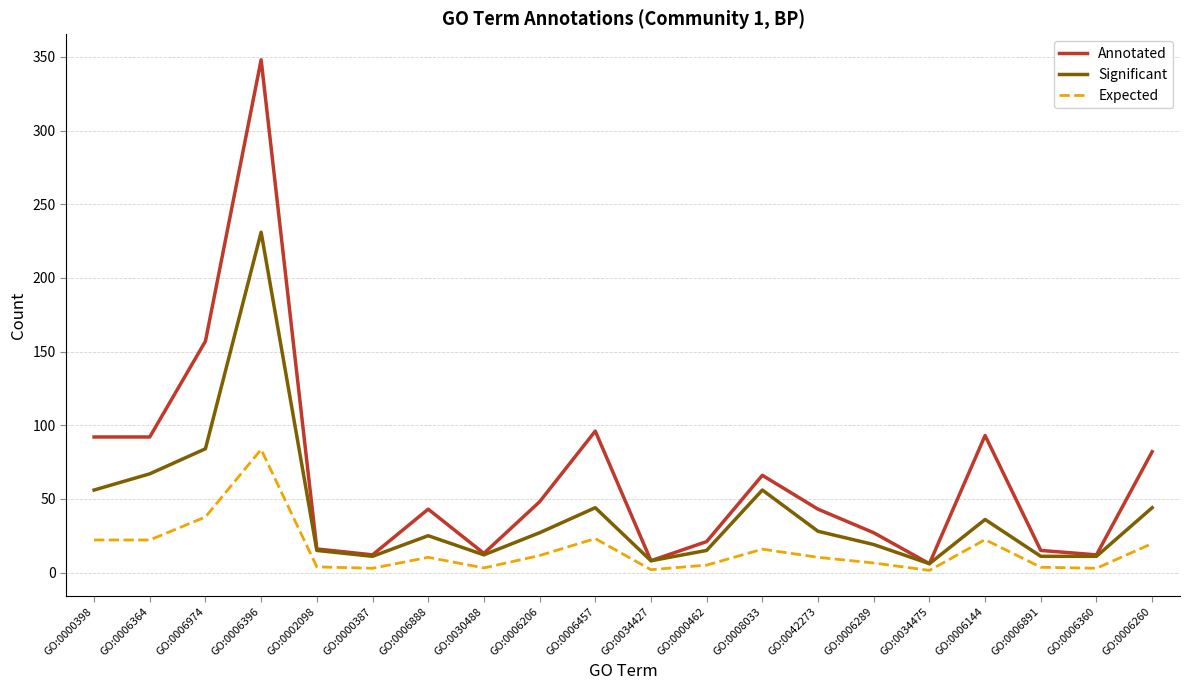

Where is the first local minimum for Significant?

GO:0000387